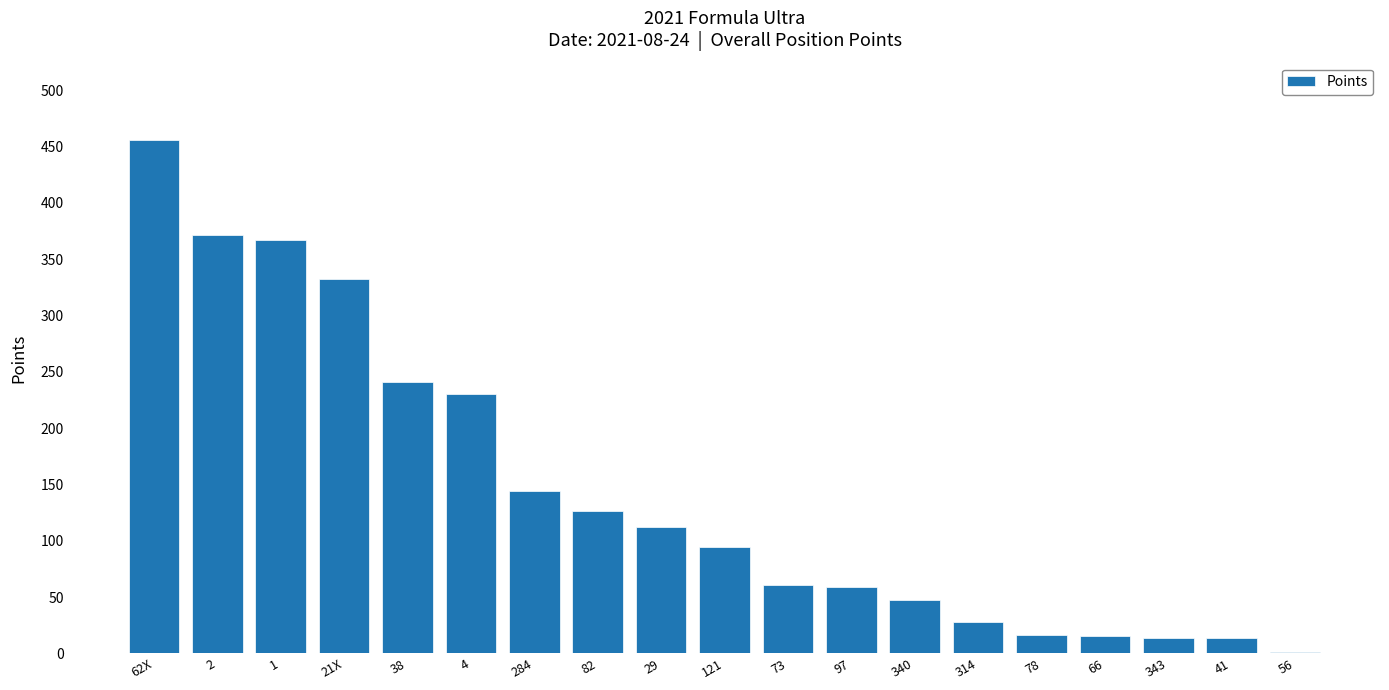

What is the maximum value shown in the chart?

456